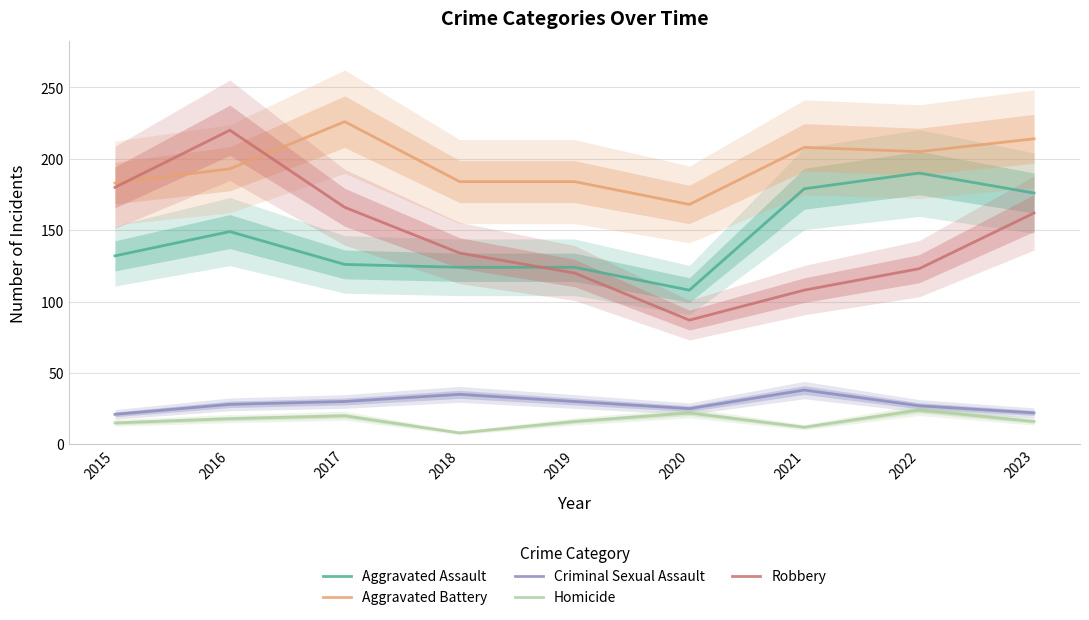

Reading right to left, extract all data points from this chart.

Aggravated Assault: 2023=176	2022=190	2021=179	2020=108	2019=124	2018=124	2017=126	2016=149	2015=132
Aggravated Battery: 2023=214	2022=205	2021=208	2020=168	2019=184	2018=184	2017=226	2016=193	2015=183
Criminal Sexual Assault: 2023=22	2022=27	2021=38	2020=25	2019=30	2018=35	2017=30	2016=28	2015=21
Homicide: 2023=16	2022=24	2021=12	2020=22	2019=16	2018=8	2017=20	2016=18	2015=15
Robbery: 2023=162	2022=123	2021=108	2020=87	2019=120	2018=134	2017=166	2016=220	2015=180